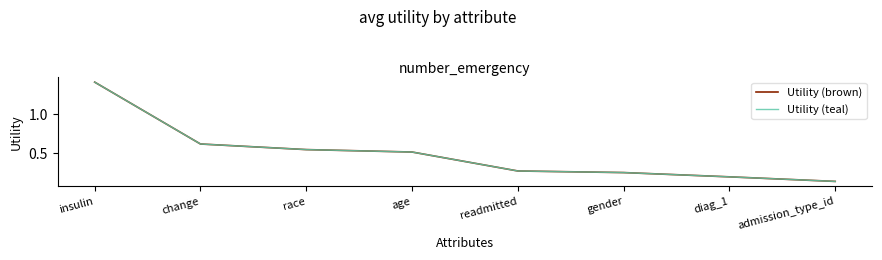

Does the chart display data point markers on the line(s)?

No